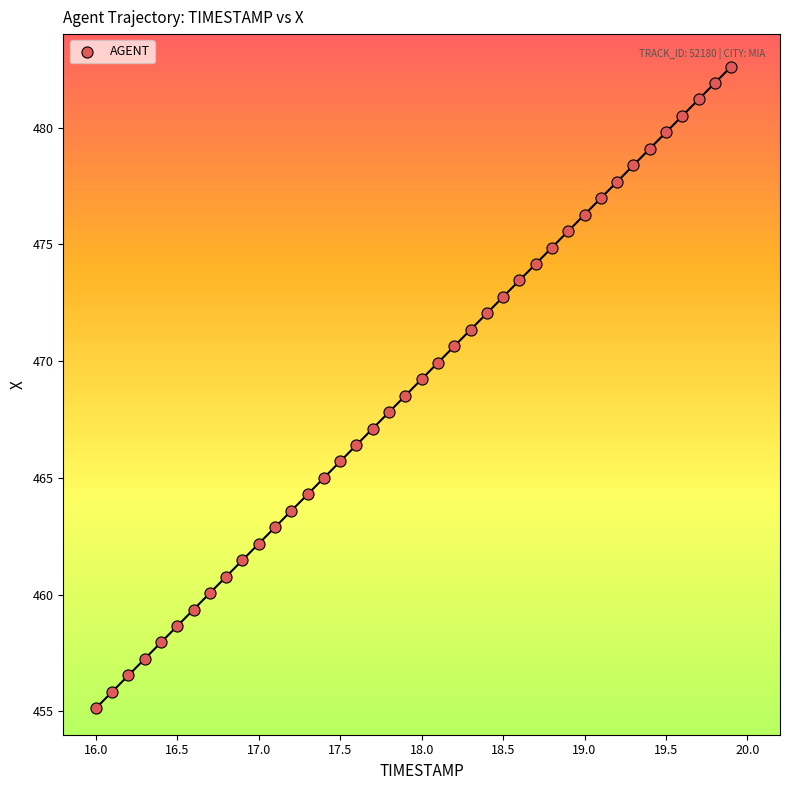

What is the range of X values (max minus min)?

3.9